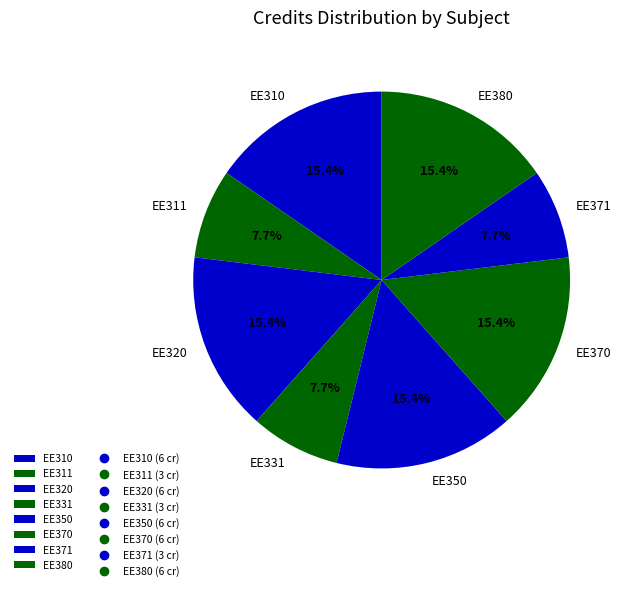

Is the sum of EE320 and EE310 greater than half?

No